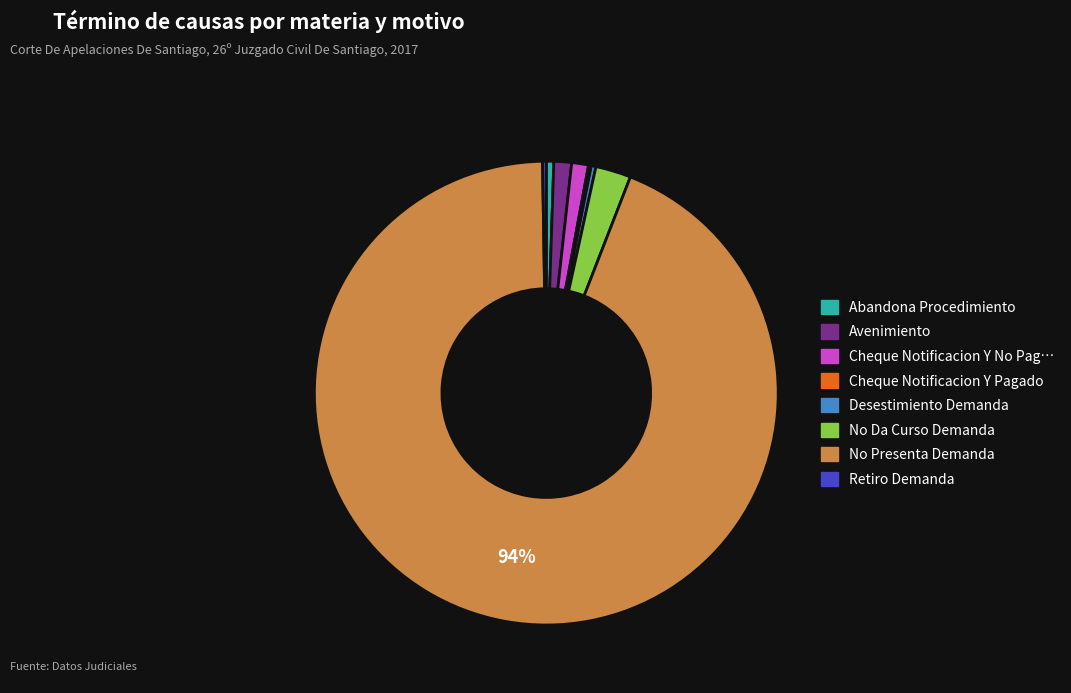

Is there a majority slice in this chart?

Yes